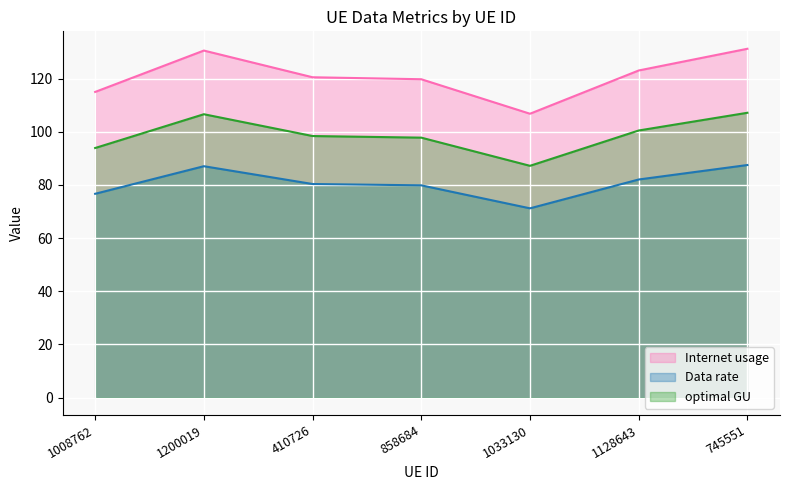

Rank the series by their average value, from lowest to highest.

Data rate, optimal GU, Internet usage